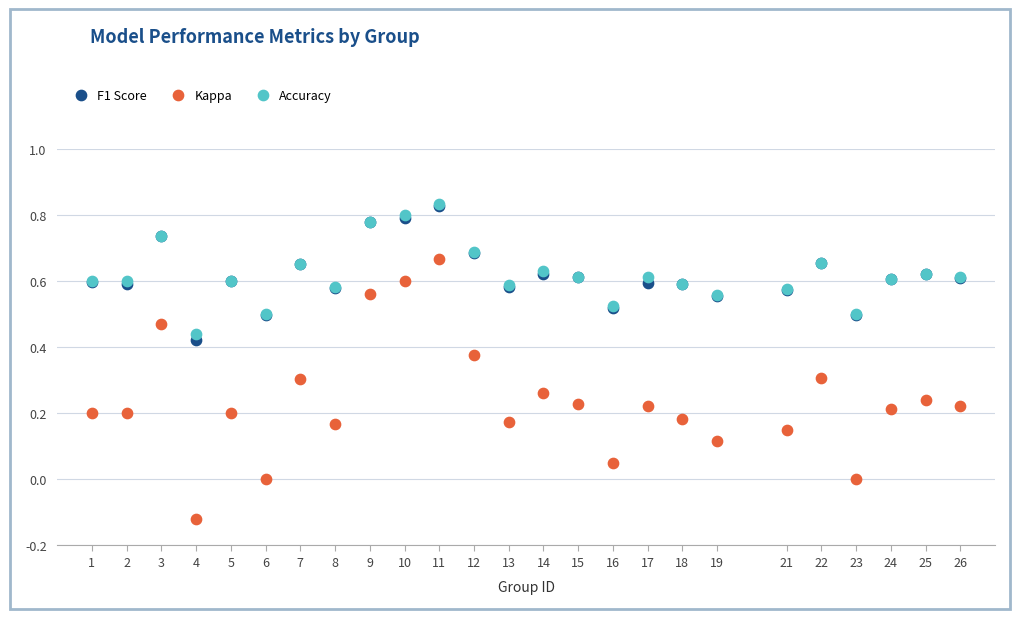

What are all the series names shown in the legend?

F1 Score, Kappa, Accuracy